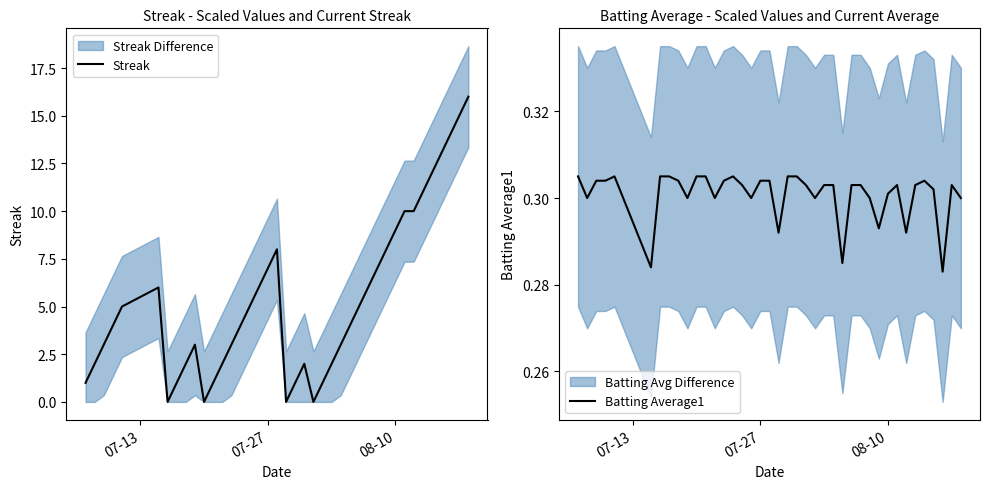

True or false: Streak has a value of 13 at 08-10.

False